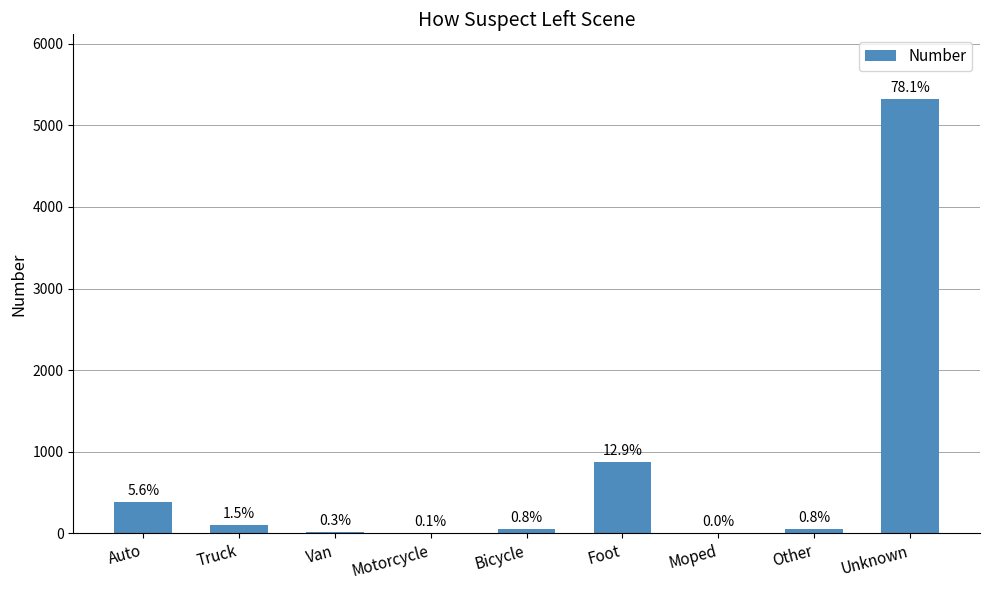

What is the change in value from Motorcycle to Unknown?

+5311